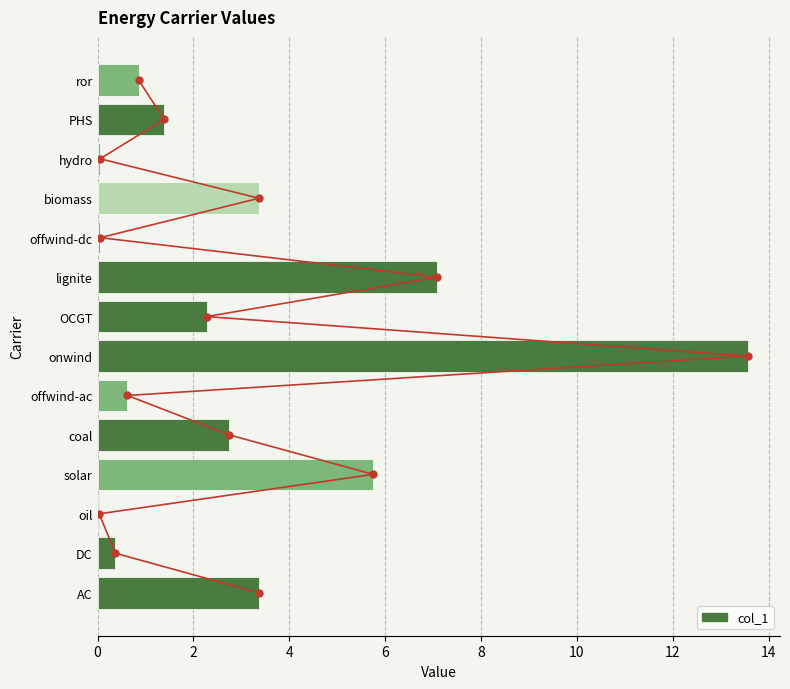

How many groups of bars are there?

14